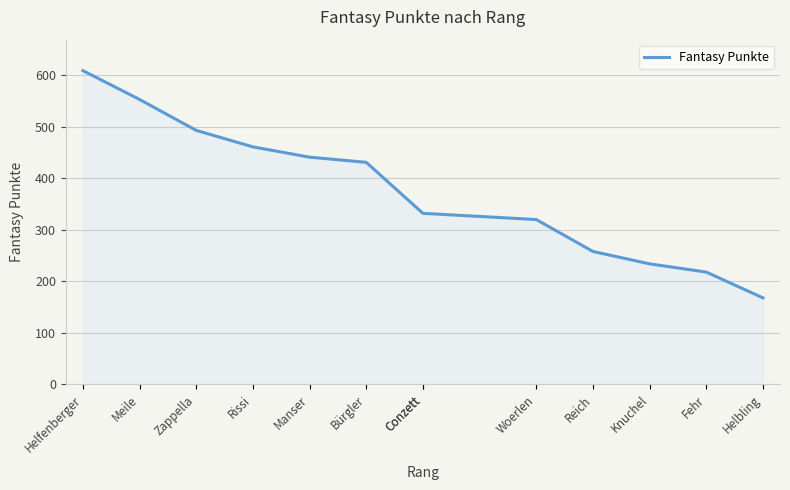

What is the label of the 12th point from the left?

Fehr